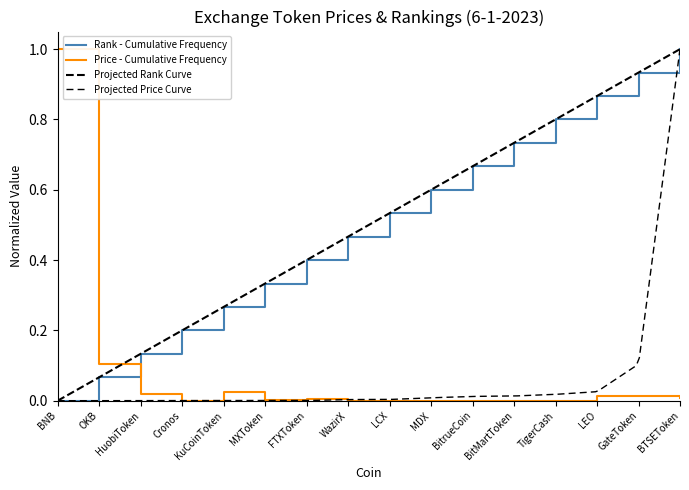

What is the label of the 15th point from the right?

OKB